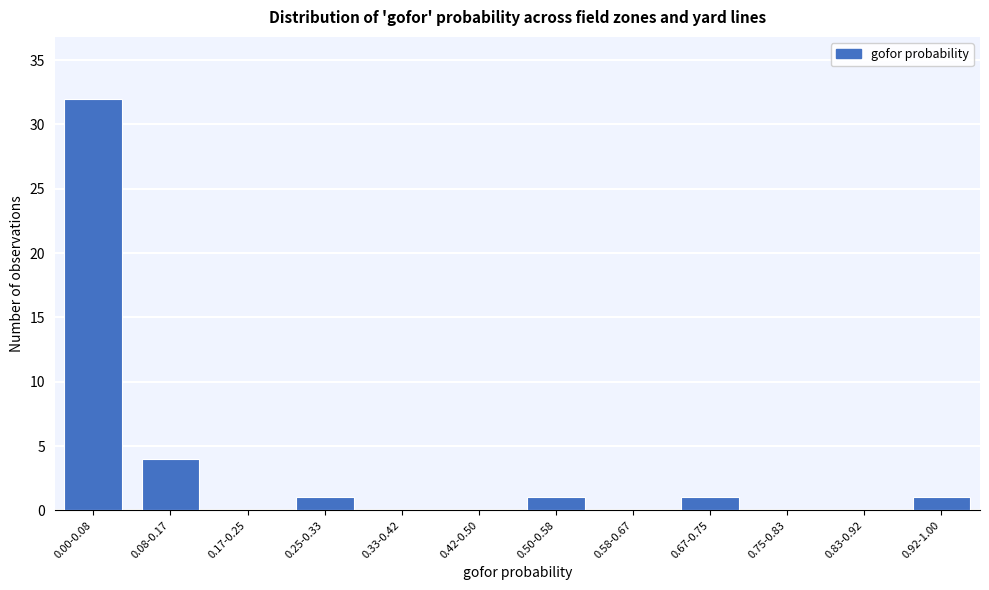

Reading left to right, what are all the values shown in this chart?

0.00-0.08=32	0.08-0.17=4	0.17-0.25=0	0.25-0.33=1	0.33-0.42=0	0.42-0.50=0	0.50-0.58=1	0.58-0.67=0	0.67-0.75=1	0.75-0.83=0	0.83-0.92=0	0.92-1.00=1